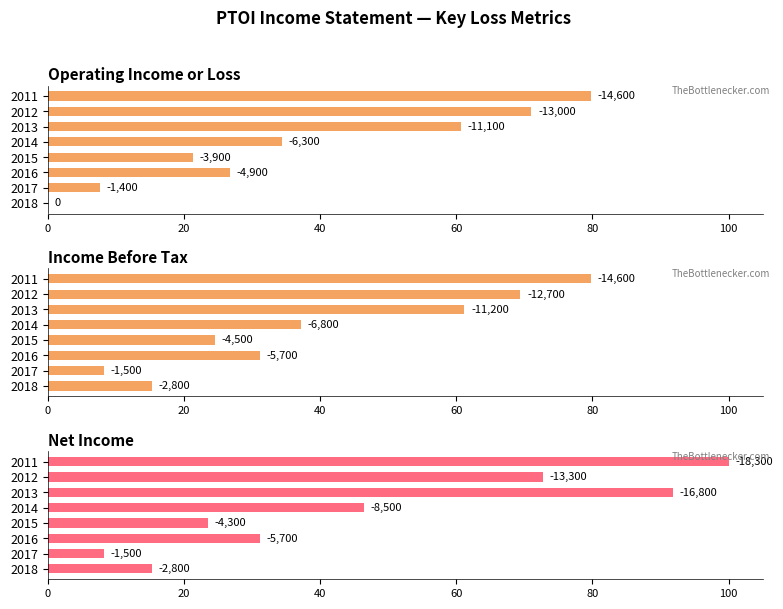

Reading right to left, what are all the values shown in this chart?

Operating Income or Loss: 79.8	71.0	60.7	34.4	21.3	26.8	7.7	0.0
Income Before Tax: 79.8	69.4	61.2	37.2	24.6	31.1	8.2	15.3
Net Income: 100.0	72.7	91.8	46.4	23.5	31.1	8.2	15.3